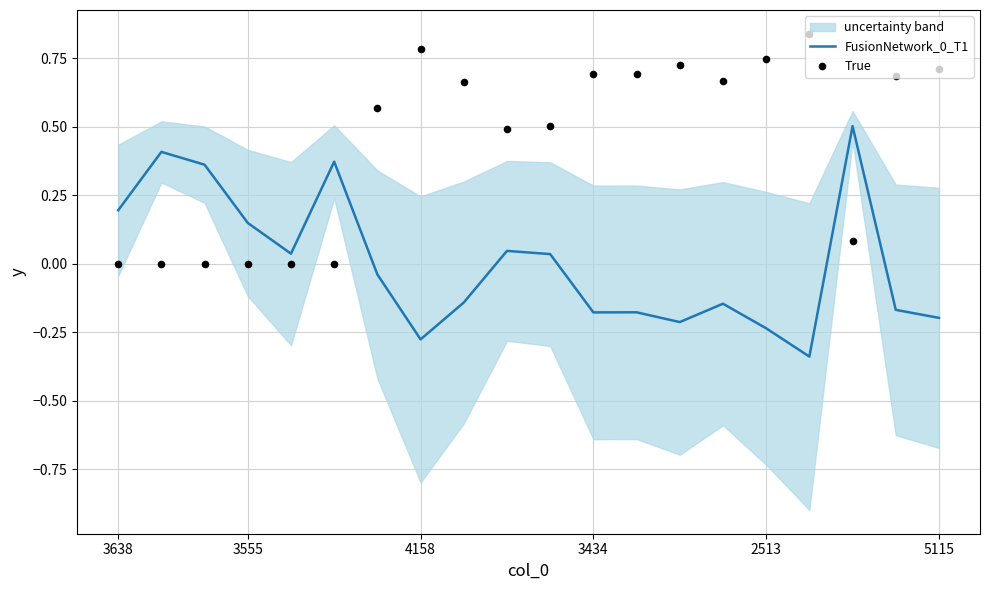

Which series has the widest spread of Y values?

FusionNetwork_0_T1